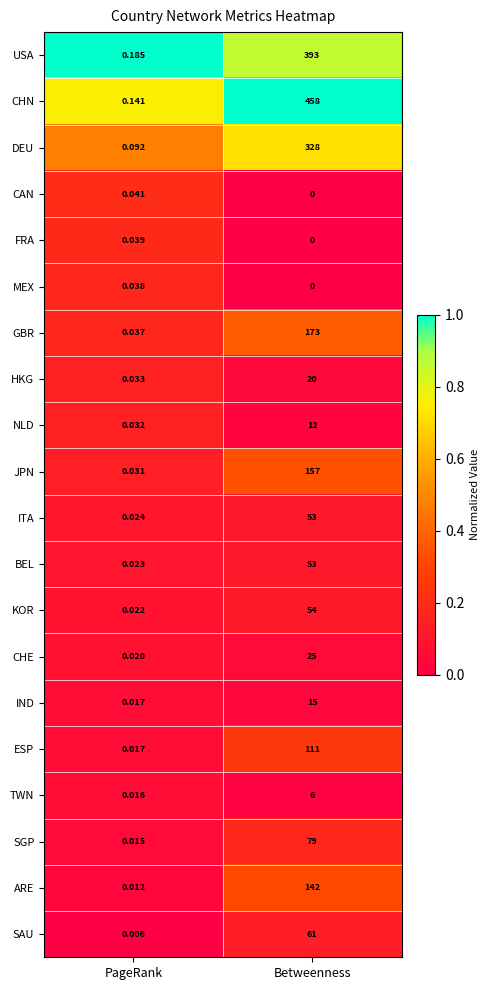

Count the number of categories in the chart.

2